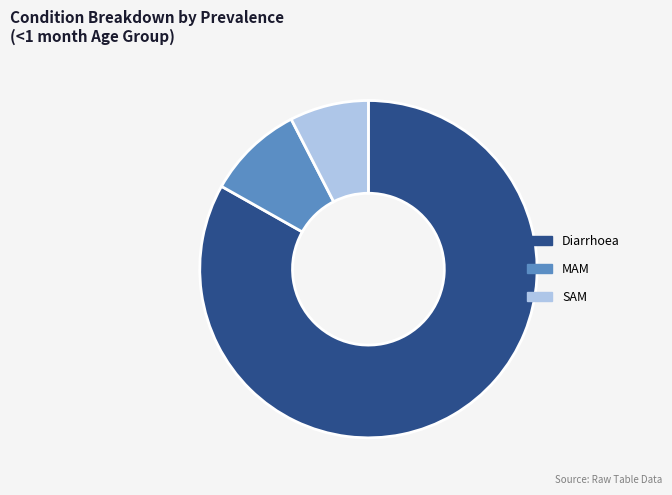

What is the smallest slice in the pie chart?

SAM